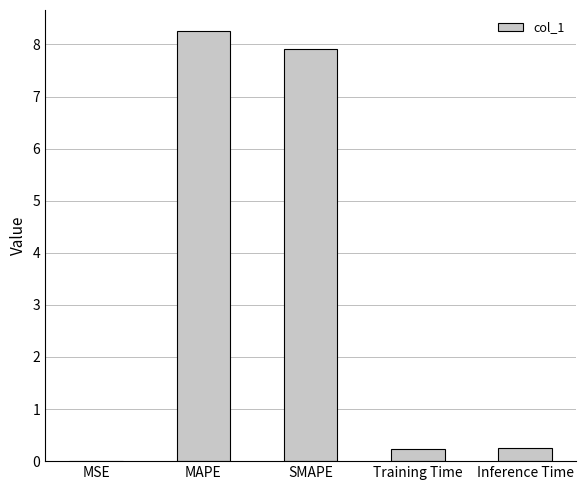

What is the change in value from MAPE to SMAPE?

-0.3